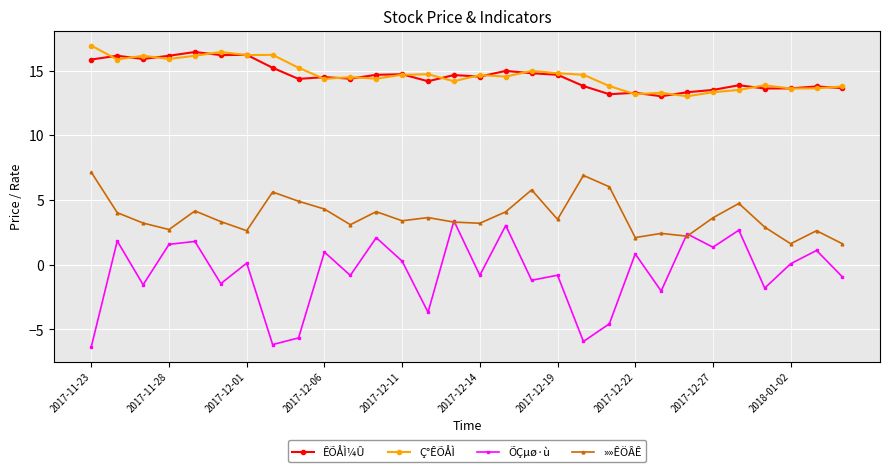

What is the value of the ÊÕÅÌ¼Û point at the 10th from the left?

14.5